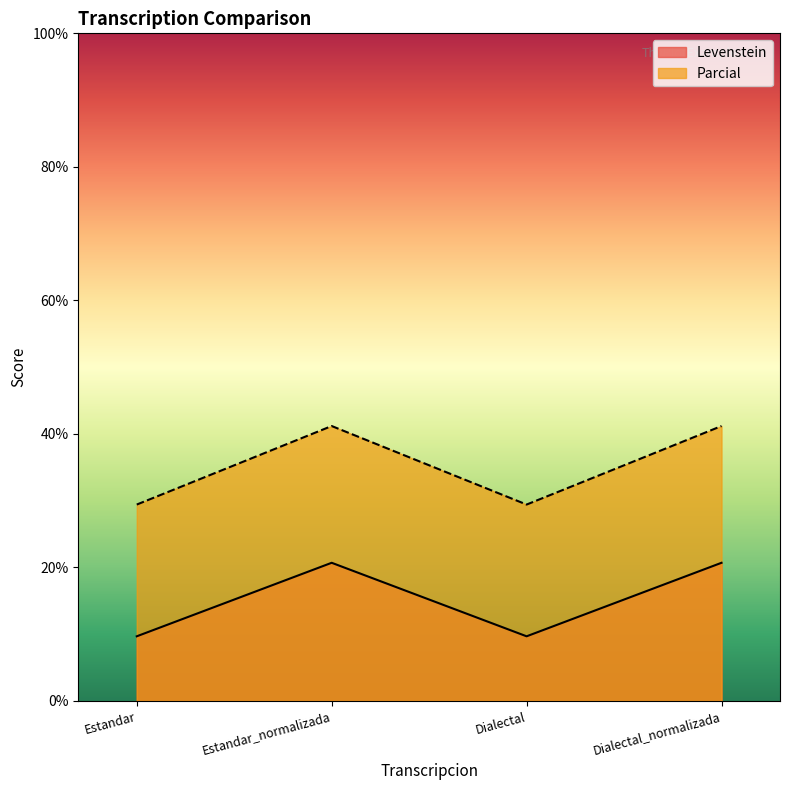

At Estandar_normalizada, list the series in order from smallest to largest.

Levenstein, Parcial